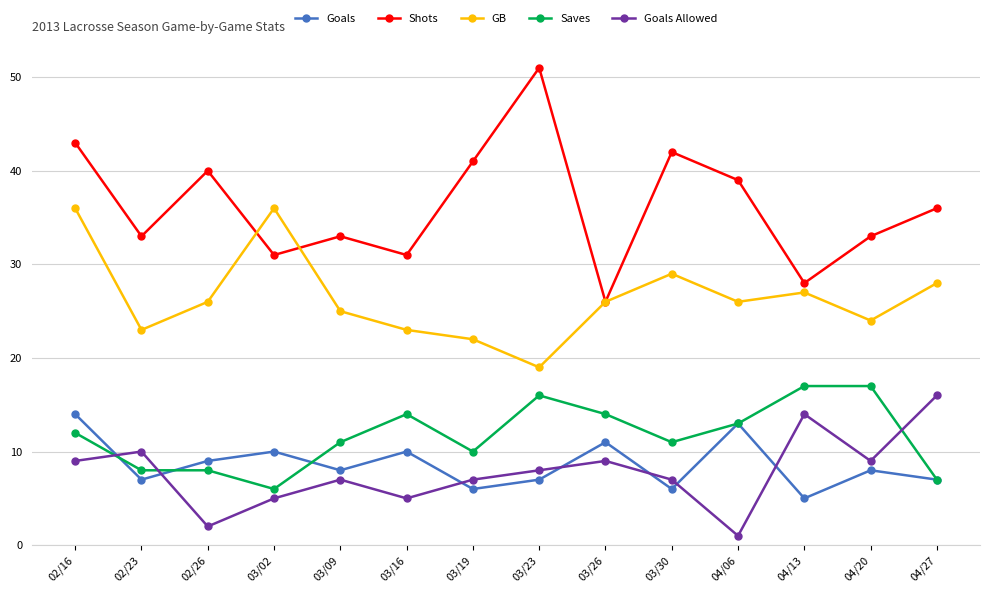

What is the difference between the maximum and second lowest values in the Goals Allowed series?

14